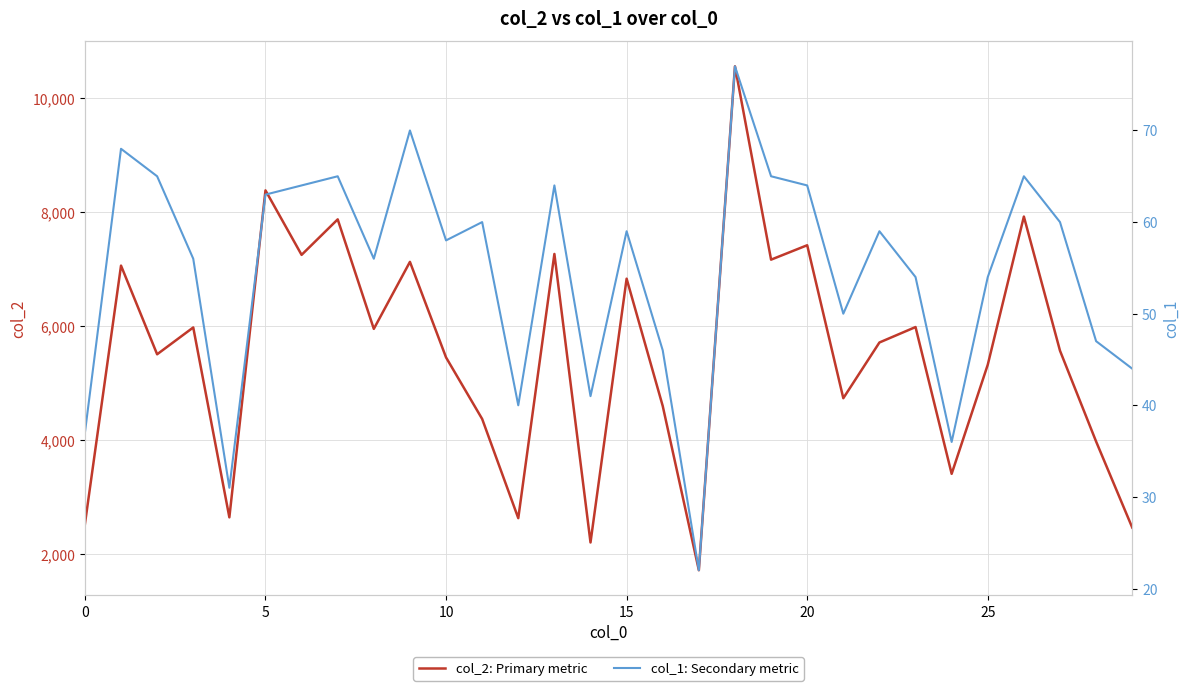

The value of col_2: Primary metric at 26 is 4722. True or false?

False